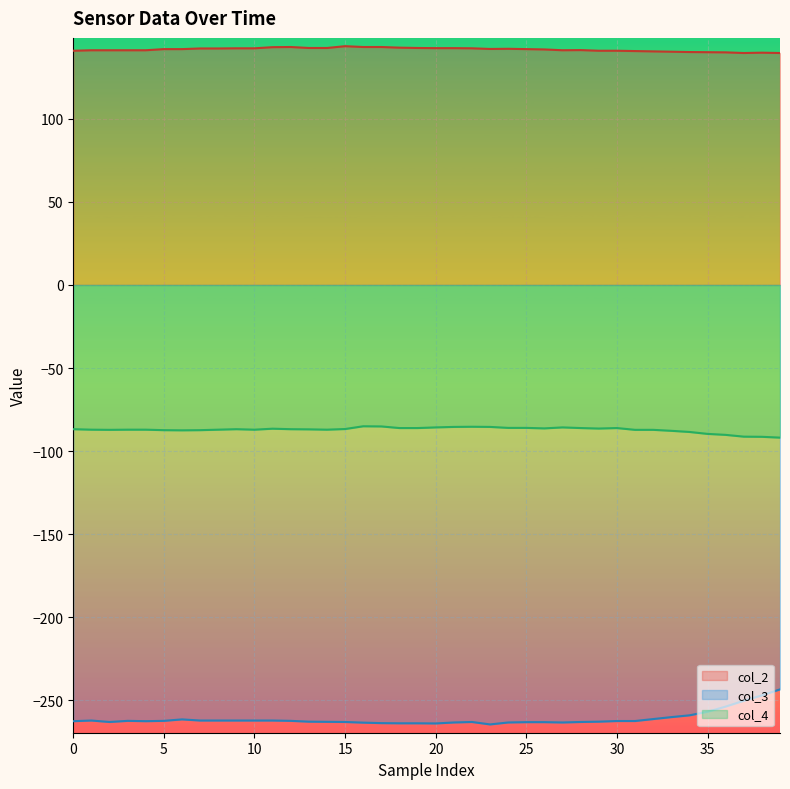

List the series in order of their overall mean, highest first.

col_2, col_4, col_3